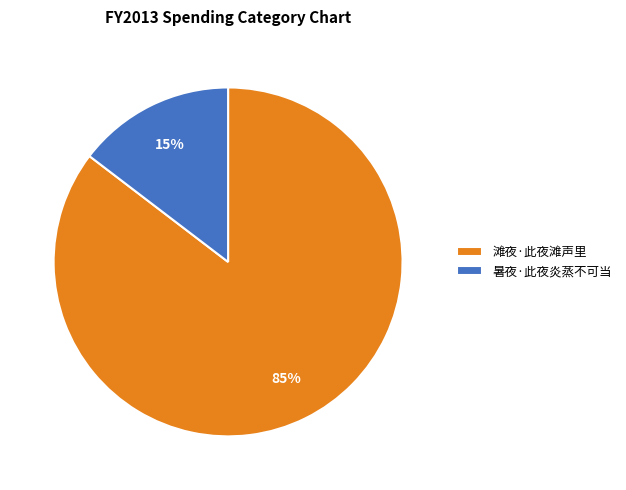

Between 暑夜·此夜炎蒸不可当 and 滩夜·此夜滩声里, which is larger?

滩夜·此夜滩声里